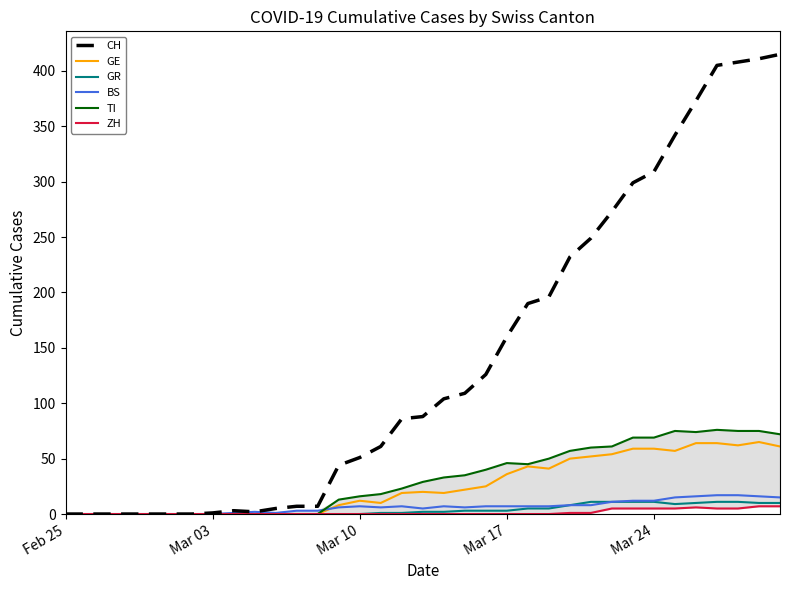

Is it true that GE equals 61 at Mar 17?

False